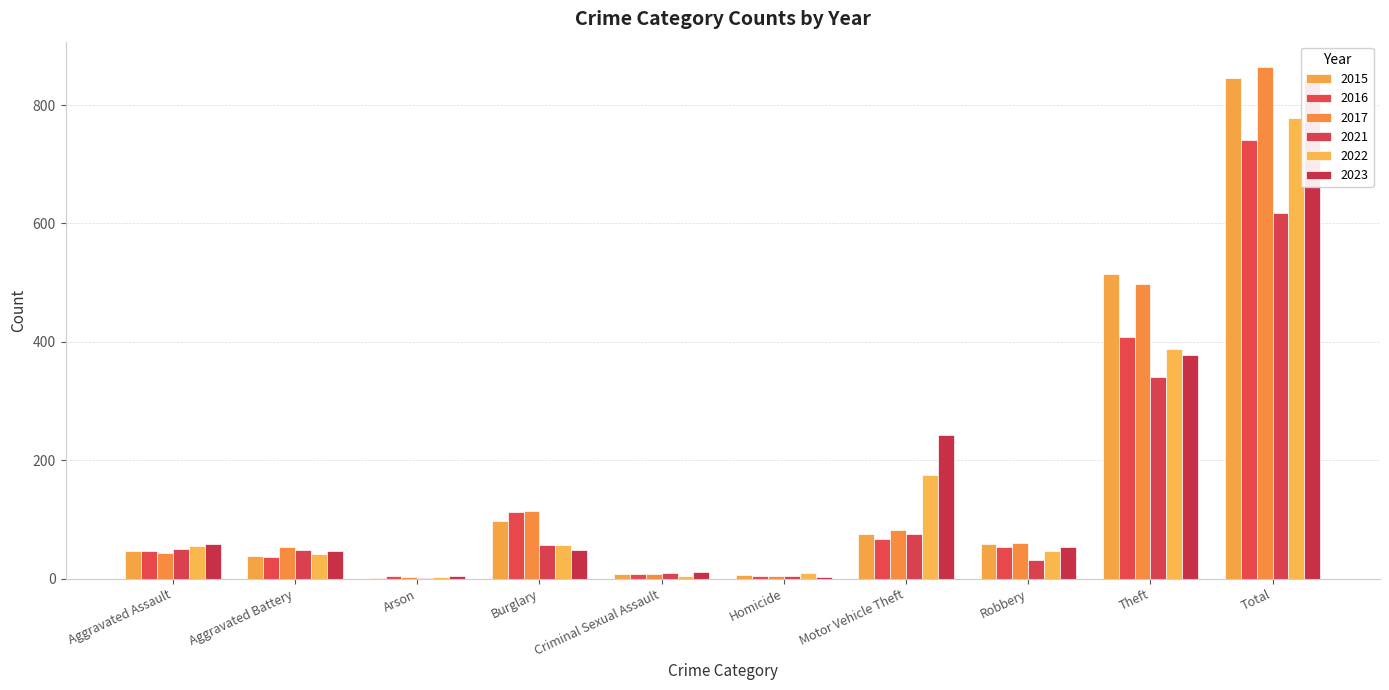

The value of 2021 at Total is 1053. True or false?

False